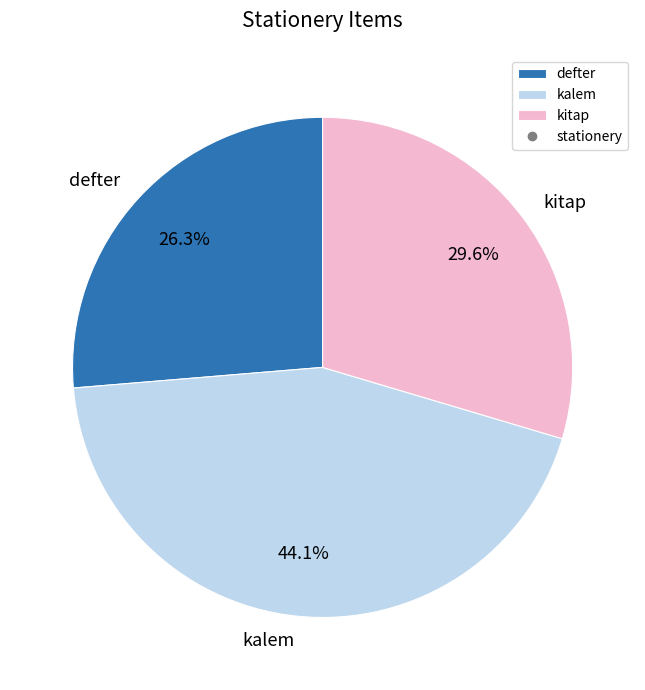

To the nearest percent, what is the average slice percentage?

33%